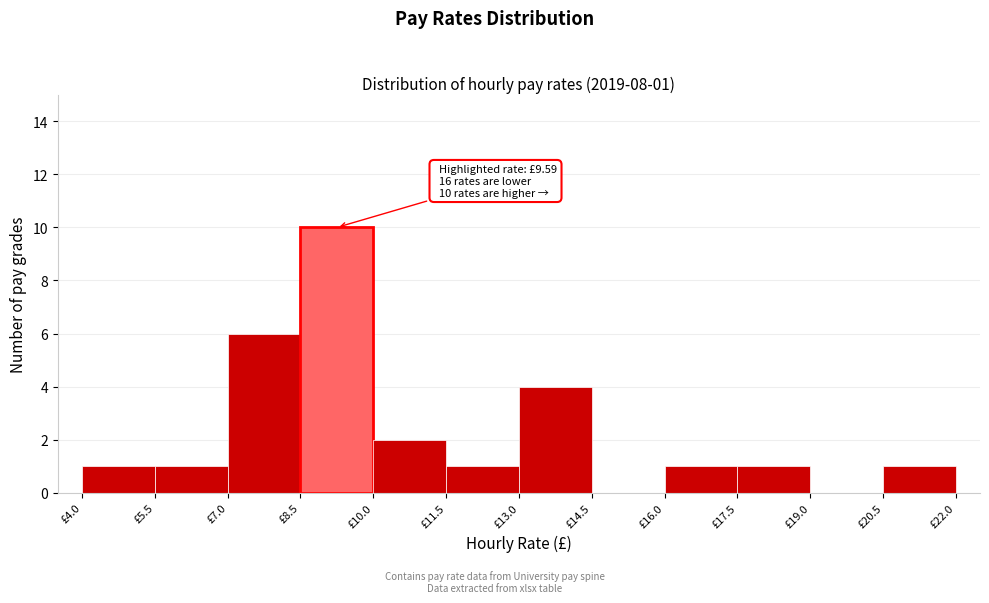

Over which range of the x-axis is the bar tallest?

8.5 to 10.0